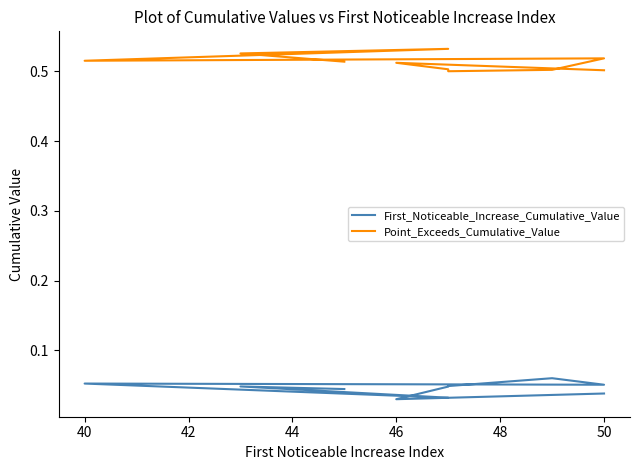

True or false: First_Noticeable_Increase_Cumulative_Value and Point_Exceeds_Cumulative_Value intersect in this chart.

False